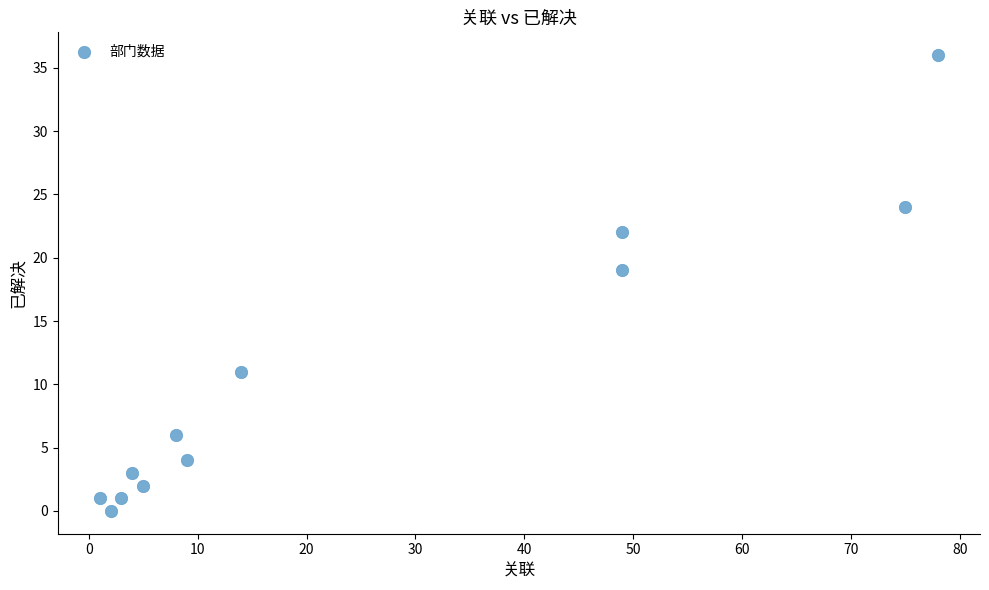

What Y value in the scatter plot is closest to 18?

19